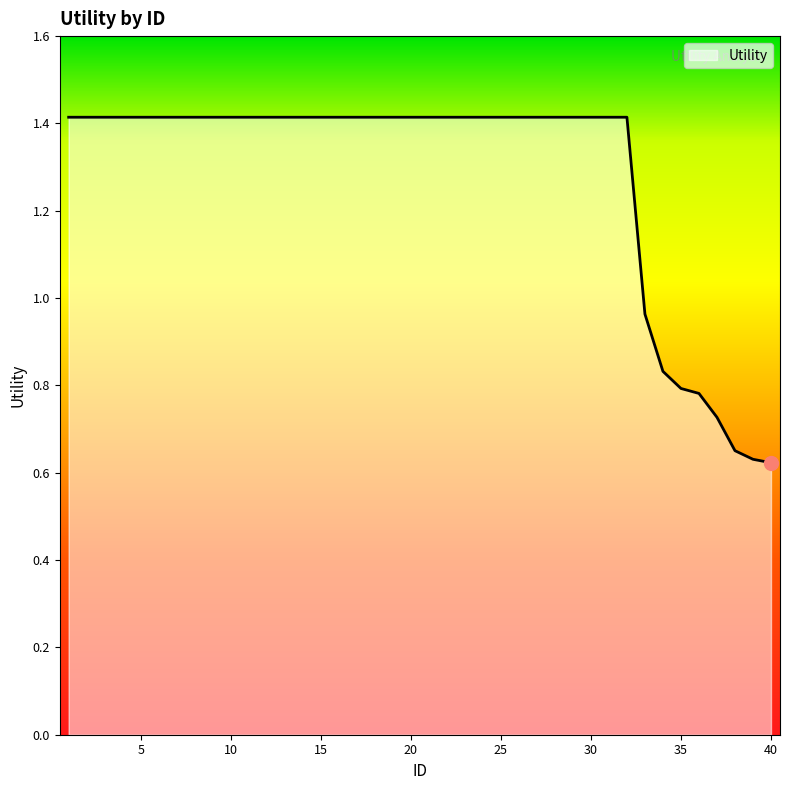

What is the greatest value displayed?

1.4